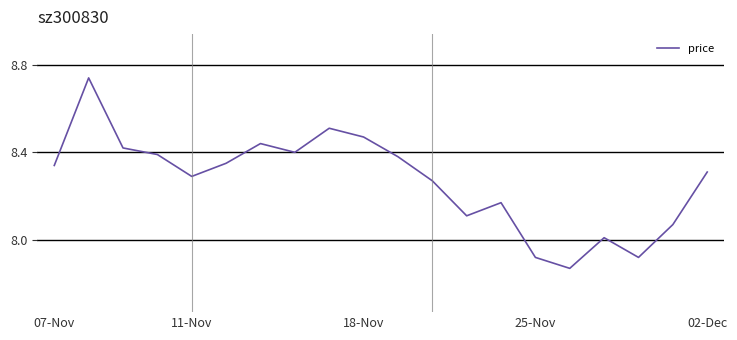

True or false: the data has more than 1 interior local peaks.

True